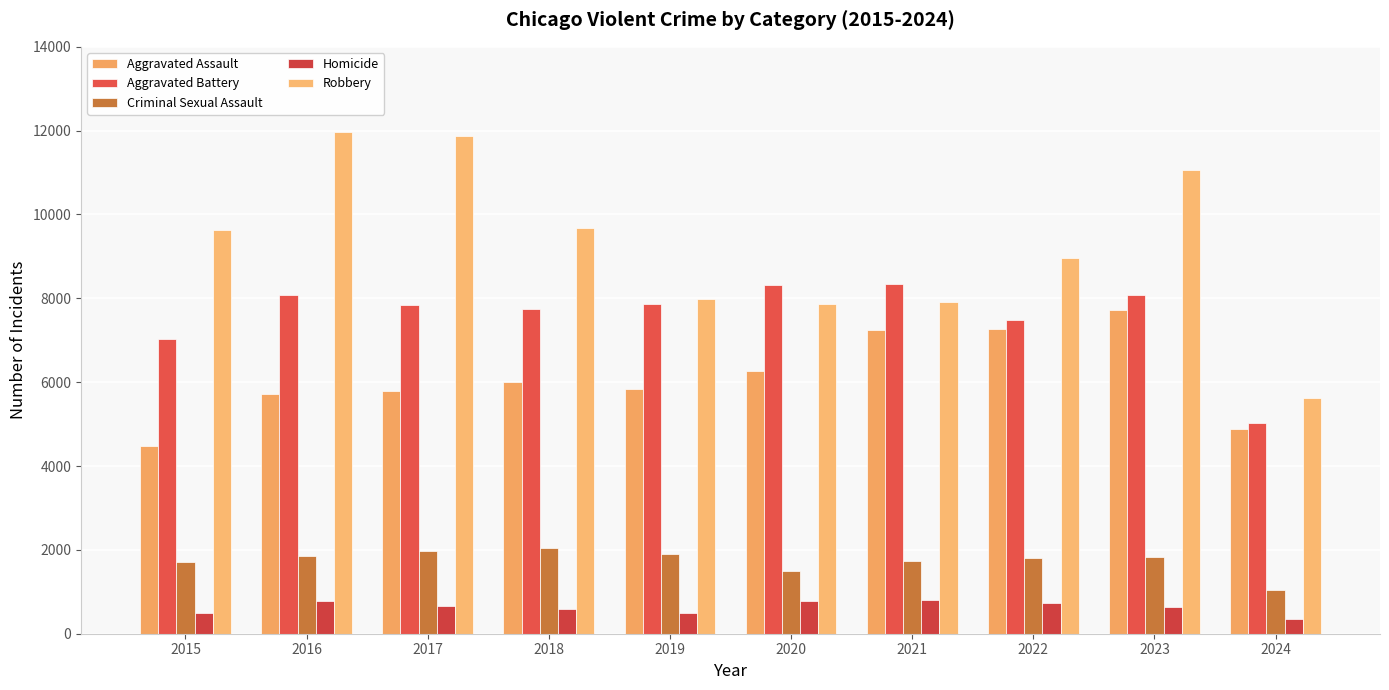

Between 2021 and 2020, which is larger?

2021